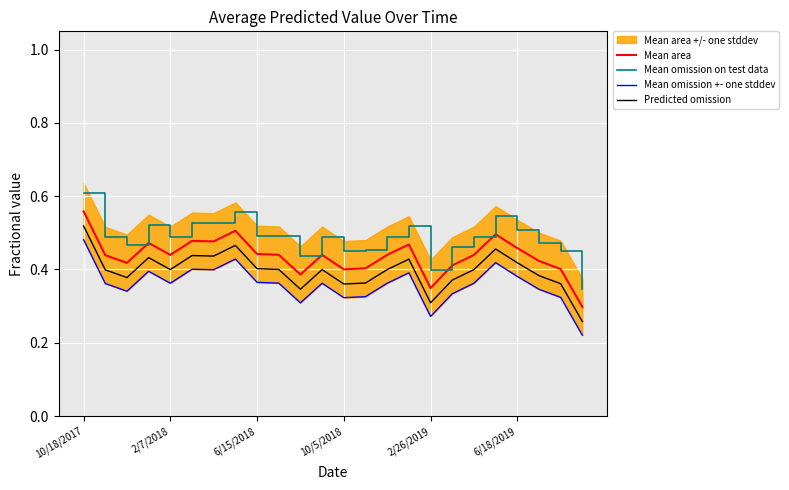

True or false: Mean area and Mean omission on test data intersect in this chart.

False